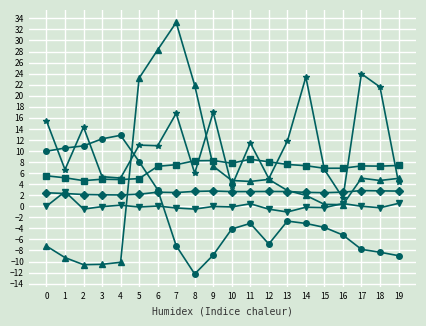

What is the total value across all series at 1?

18.0